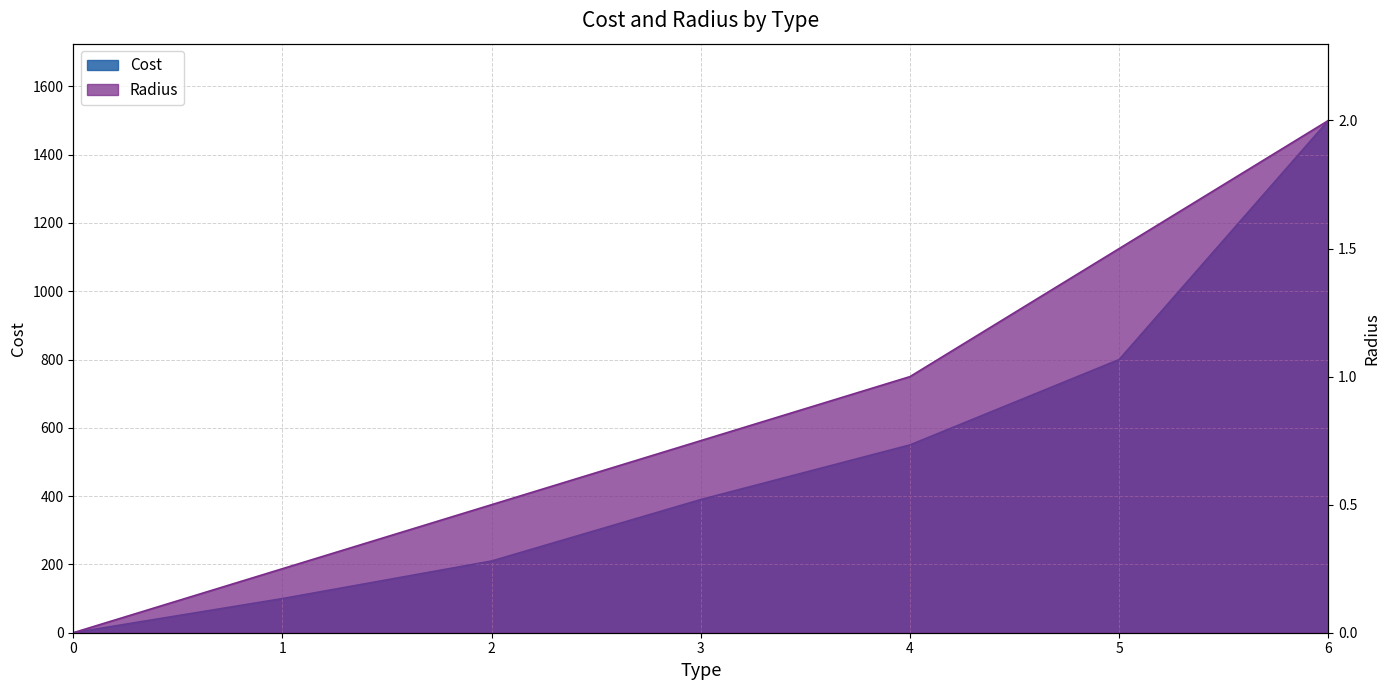

At how many categories does at least one series exceed 26?

6